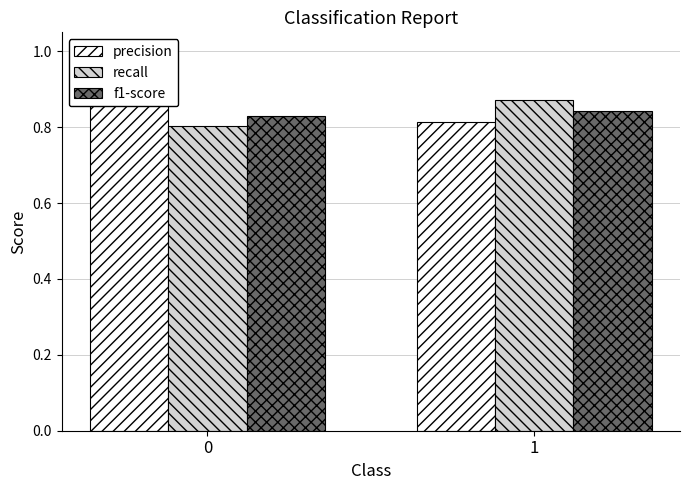

How many bars are there in each group?

3